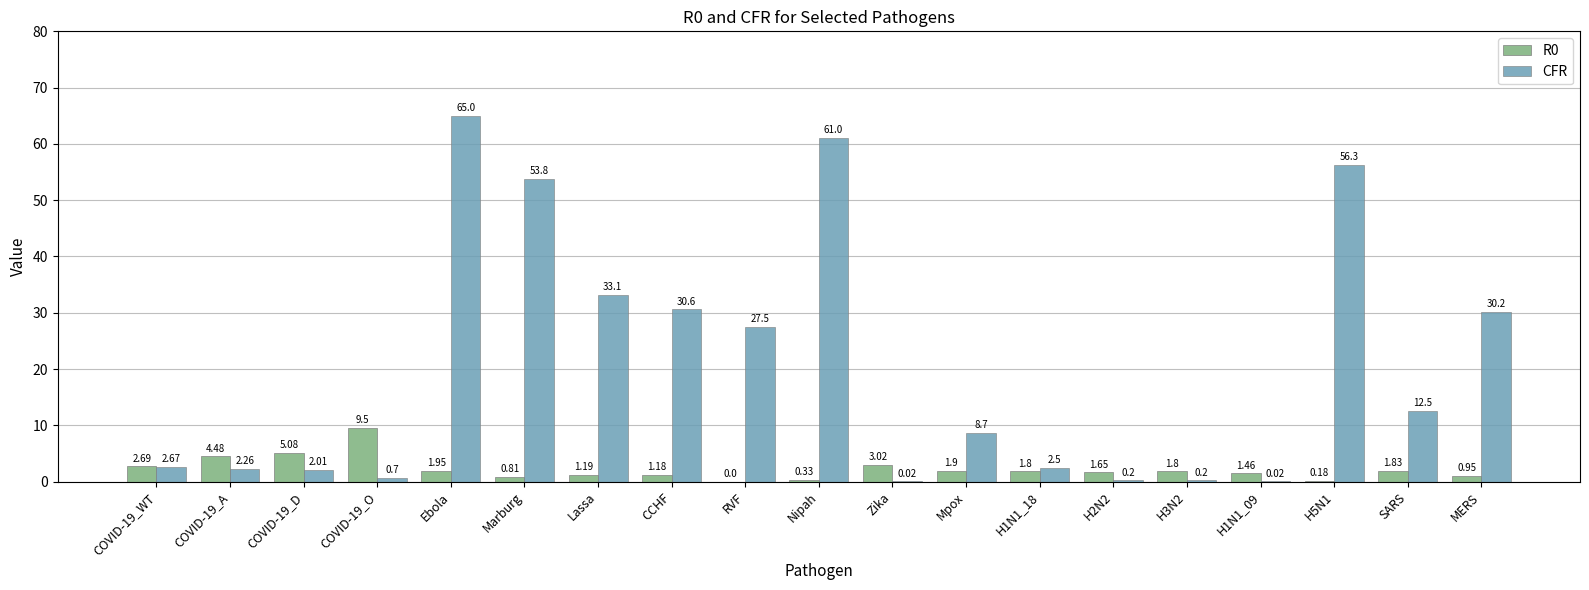

At which label does R0 first exceed 1?

COVID-19_WT